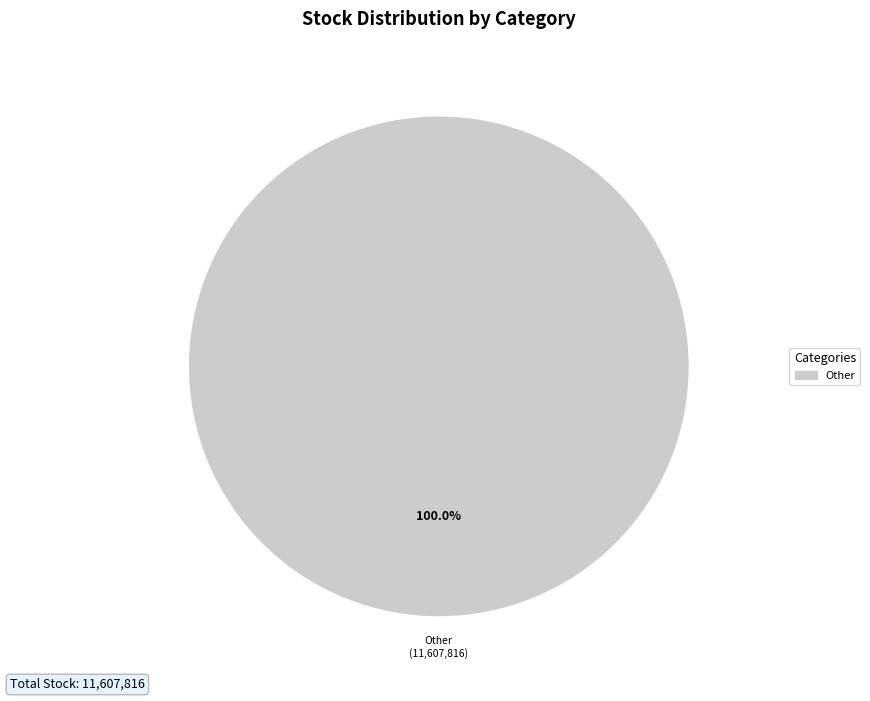

Is there a majority slice in this chart?

Yes